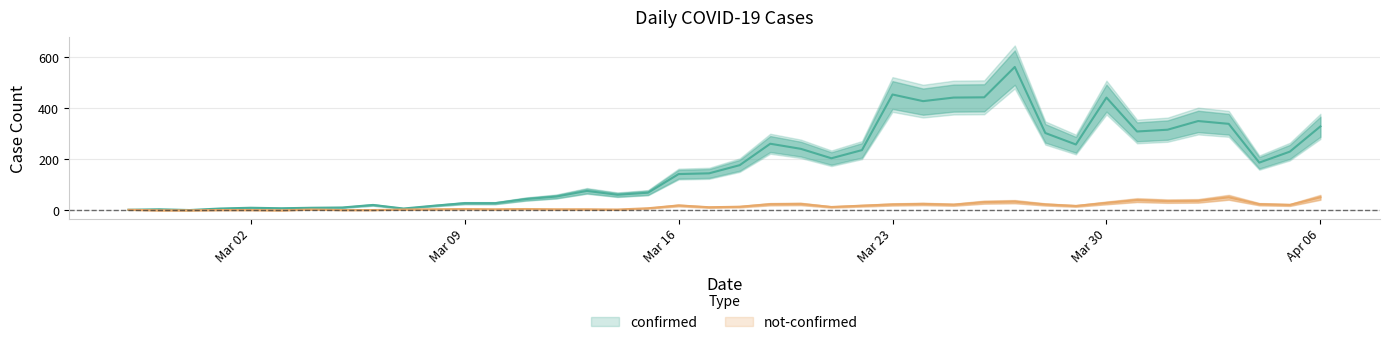

At which label does confirmed first exceed 177?

2020-03-19